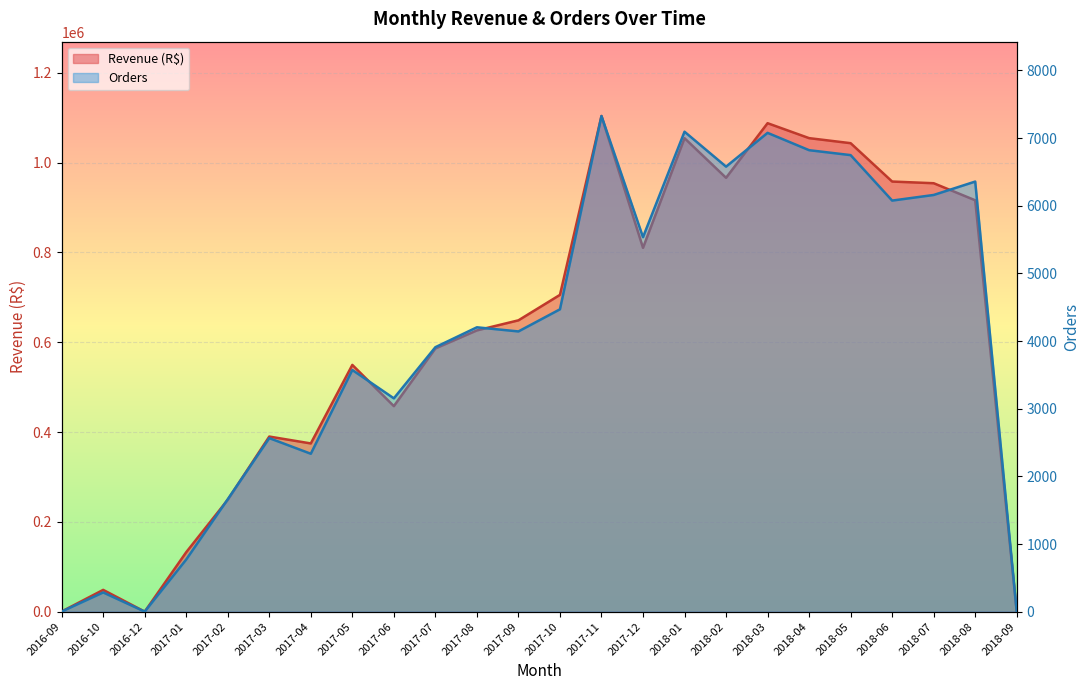

The Revenue (R$) series shows 279481.7 at 2017-12. True or false?

False